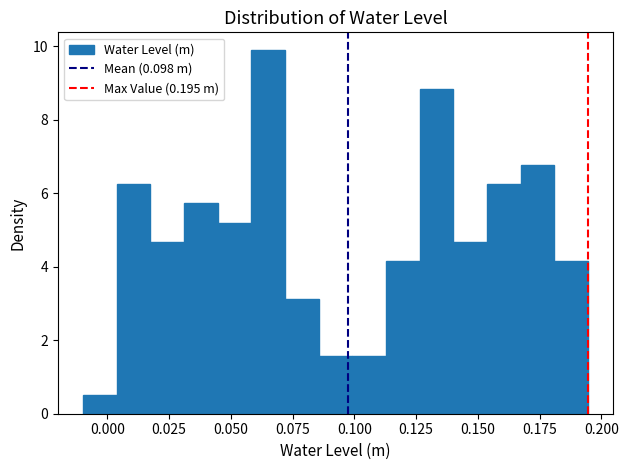

Around what value on the x-axis is the tallest bar? Give the approximate position of its centre, as read against the axis.

0.065